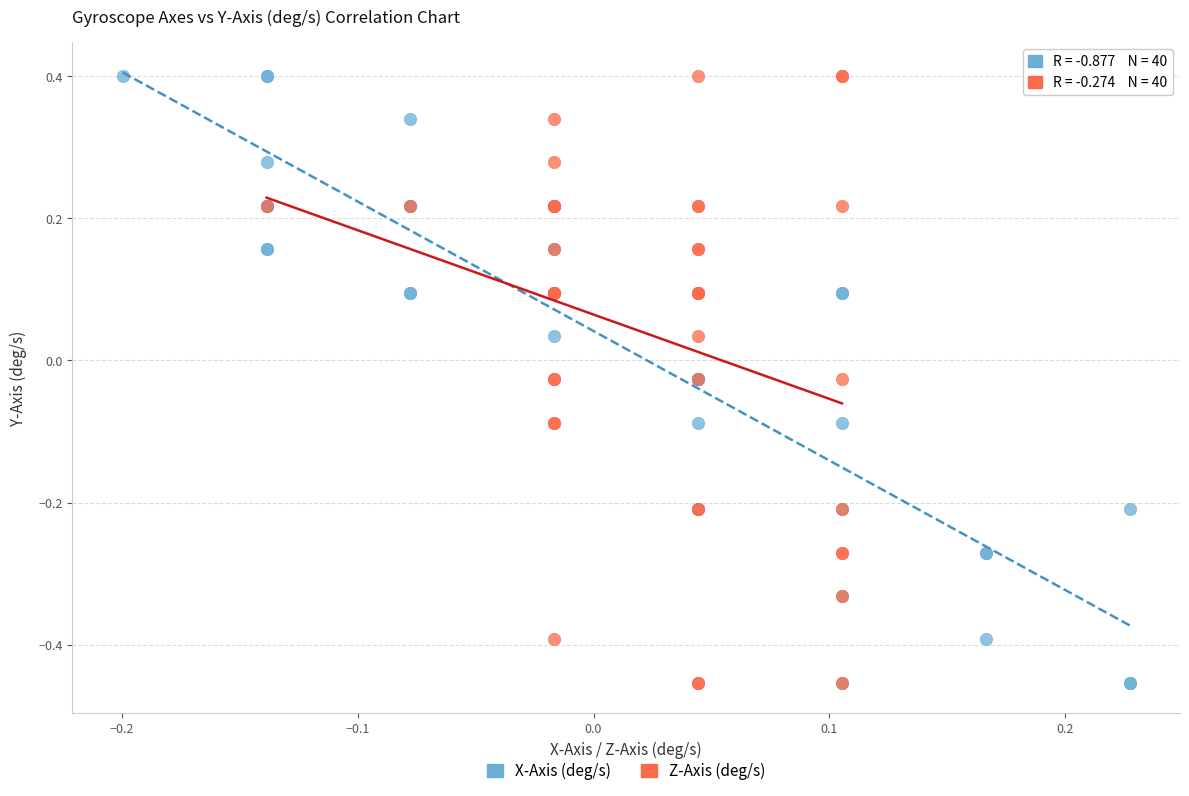

What are all the series names shown in the legend?

X-Axis (deg/s), Z-Axis (deg/s)